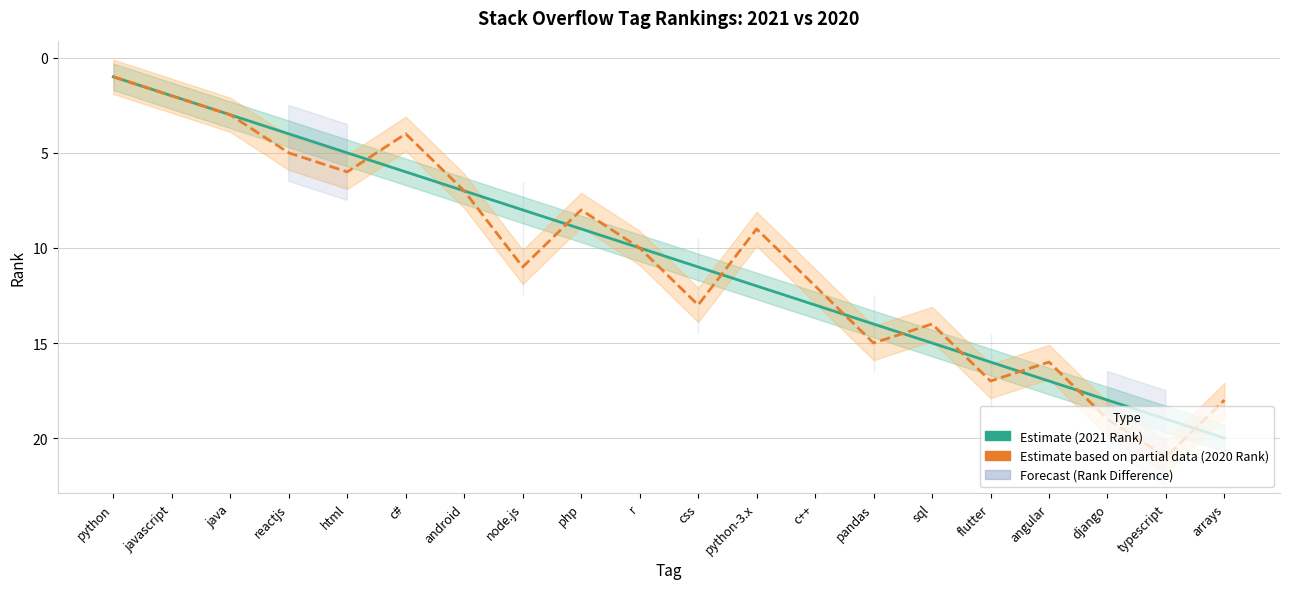

True or false: 2020 Rank (Partial) has a value of 11 at node.js.

True